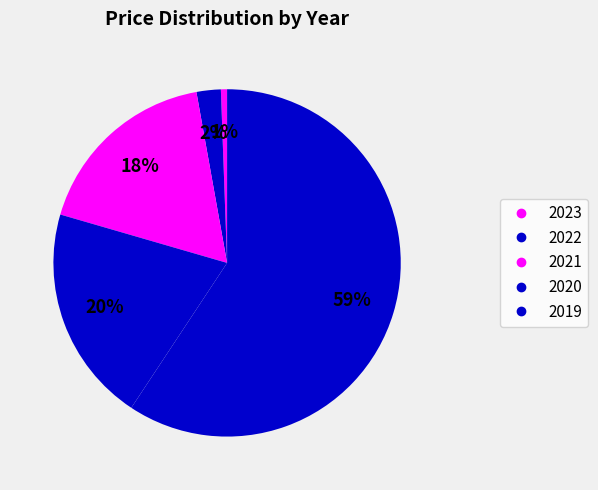

How much of the chart is everything except 2023?

99.4%